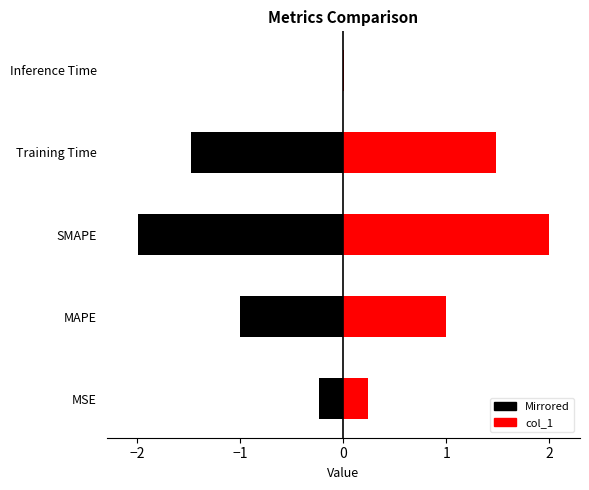

Reading left to right, list all the values displayed in this chart.

MSE=0.2	MAPE=1.0	SMAPE=2.0	Training Time=1.5	Inference Time=0.0